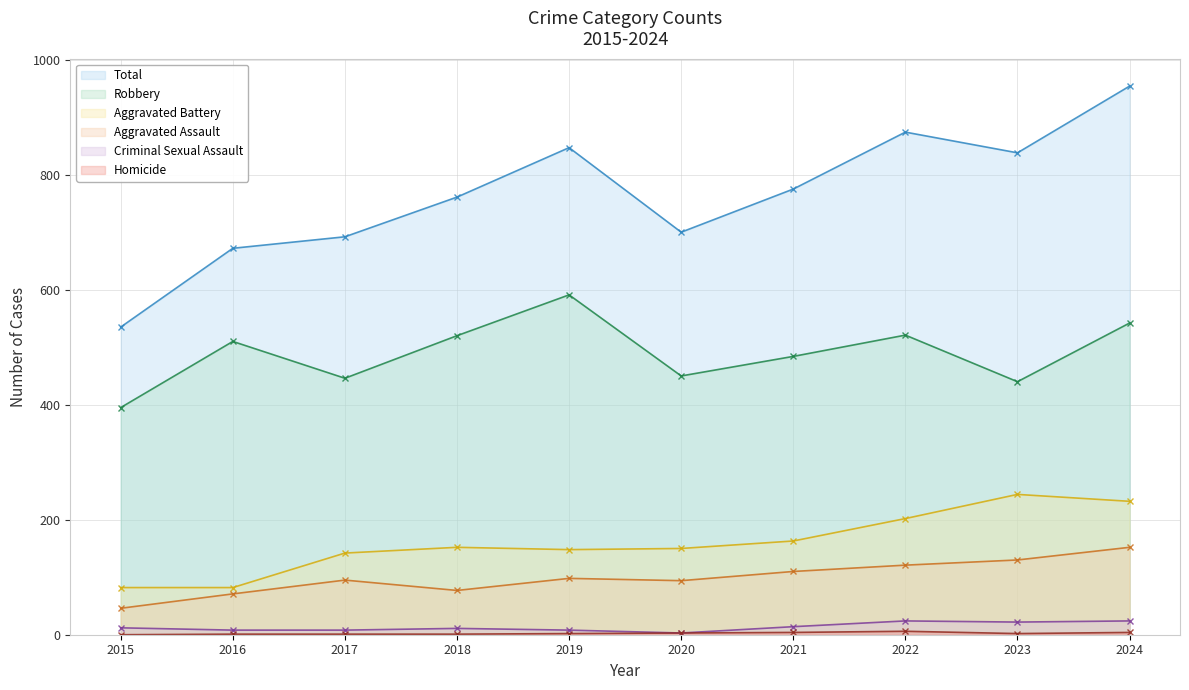

What is the approximate value of Total at 2018, to the nearest 10?

760